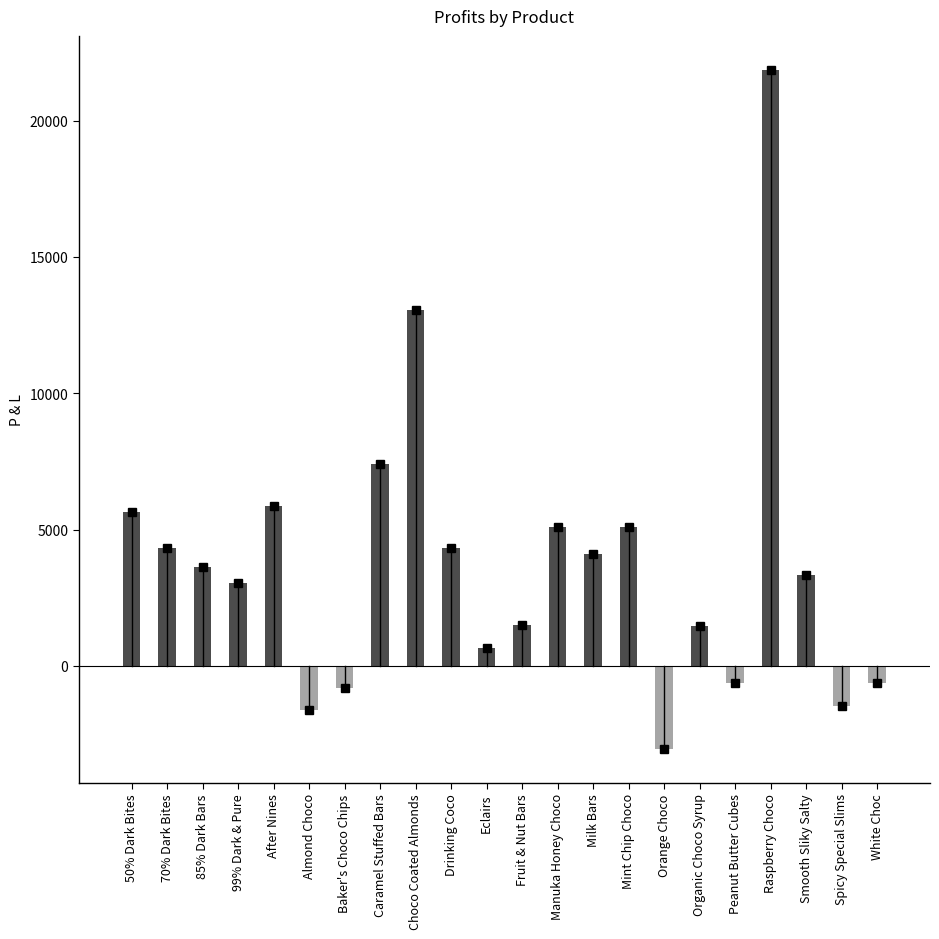

How many positive values are there?

16